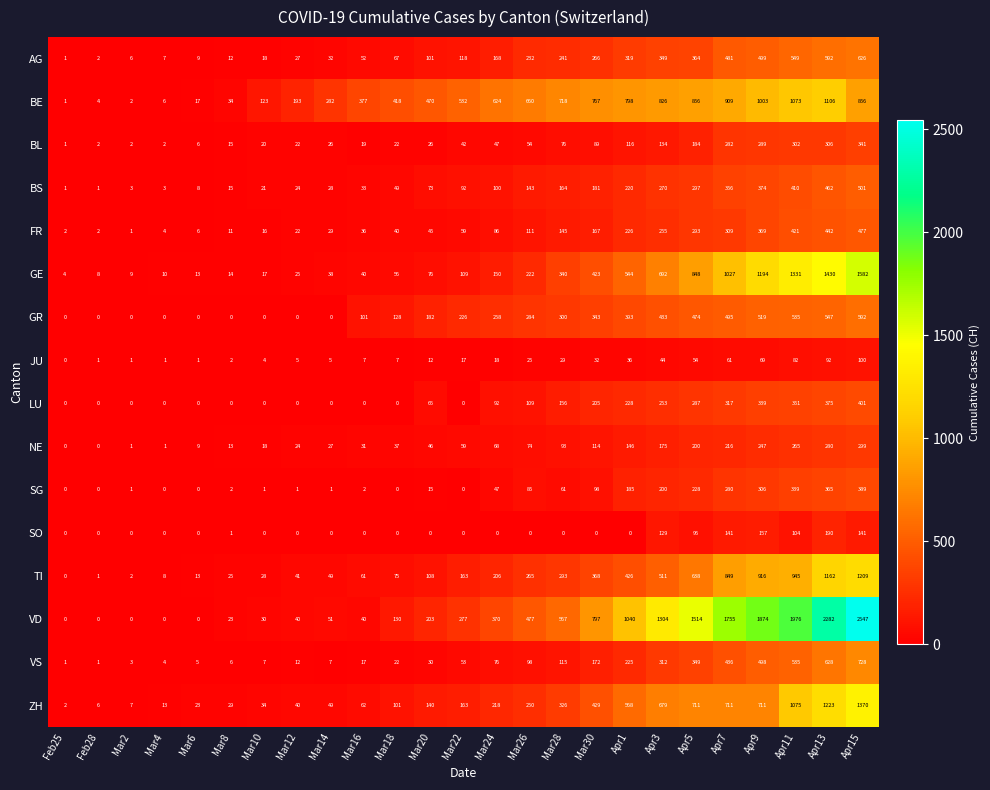

True or false: TI has a value of 426 at Apr1.

True